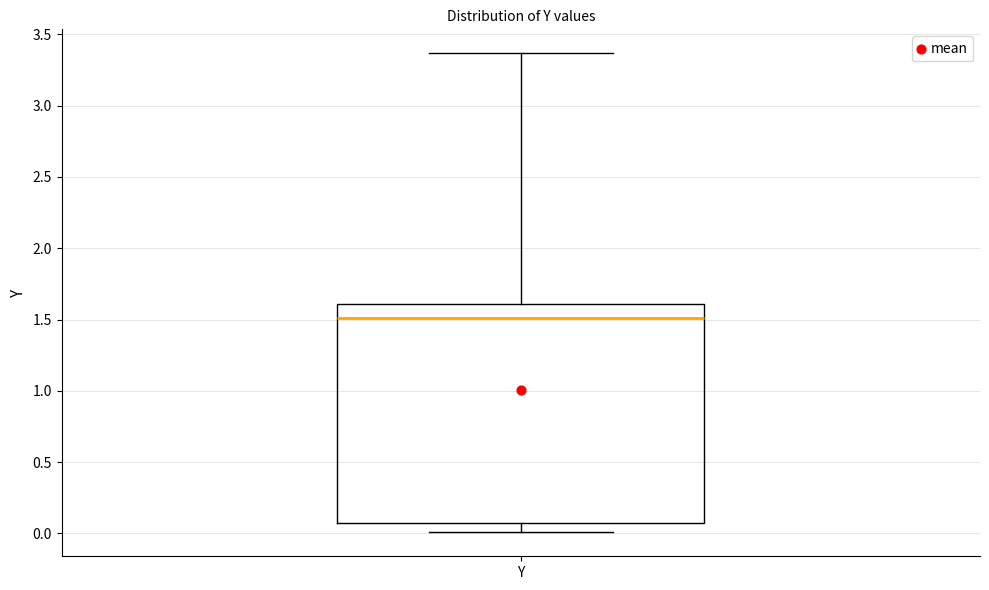

Read this box plot against the y-axis: the position of the median line, the range covered by the box, and the ends of both whiskers. The values are not printed on the chart, so give them approximately, as read against the axis.

median 1.50, box 0.05 to 1.60, whiskers 0.00 to 3.35